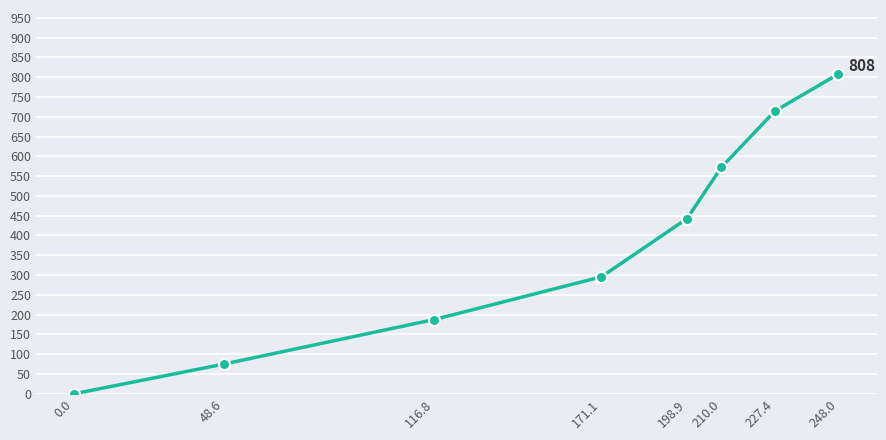

Reading left to right, transcribe all the data shown in this chart.

0.0=0.0	48.6=75.0	116.8=187.5	171.1=295.5	198.9=442.9	210.0=572.1	227.4=714.6	248.0=808.2